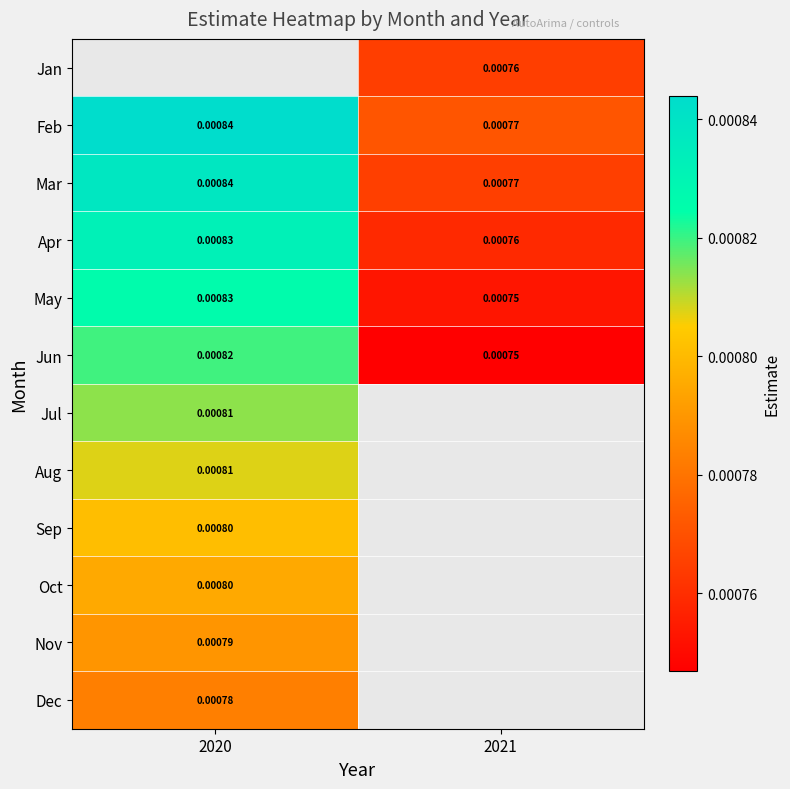

Is the value of Jan at 2021 greater than the value of Oct at 2020?

No